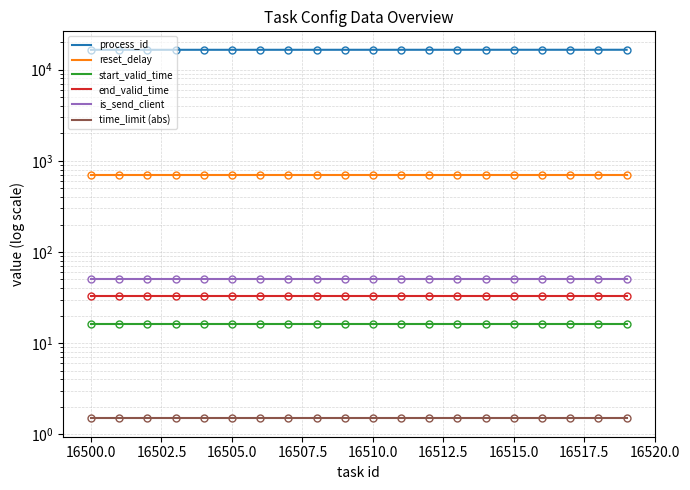

Reading left to right, what are all the values shown in this chart?

process_id: 16500.0	16501.0	16502.0	16503.0	16504.0	16505.0	16506.0	16507.0	16508.0	16509.0	16510.0	16511.0	16512.0	16513.0	16514.0	16515.0	16516.0	16517.0	16518.0	16519.0
reset_delay: 700.0	700.0	700.0	700.0	700.0	700.0	700.0	700.0	700.0	700.0	700.0	700.0	700.0	700.0	700.0	700.0	700.0	700.0	700.0	700.0
start_valid_time: 16.2	16.2	16.2	16.2	16.2	16.2	16.2	16.2	16.2	16.2	16.2	16.2	16.2	16.2	16.2	16.2	16.2	16.2	16.2	16.2
end_valid_time: 32.5	32.5	32.5	32.5	32.5	32.5	32.5	32.5	32.5	32.5	32.5	32.5	32.5	32.5	32.5	32.5	32.5	32.5	32.5	32.5
is_send_client: 50.0	50.0	50.0	50.0	50.0	50.0	50.0	50.0	50.0	50.0	50.0	50.0	50.0	50.0	50.0	50.0	50.0	50.0	50.0	50.0
time_limit (abs): 1.5	1.5	1.5	1.5	1.5	1.5	1.5	1.5	1.5	1.5	1.5	1.5	1.5	1.5	1.5	1.5	1.5	1.5	1.5	1.5